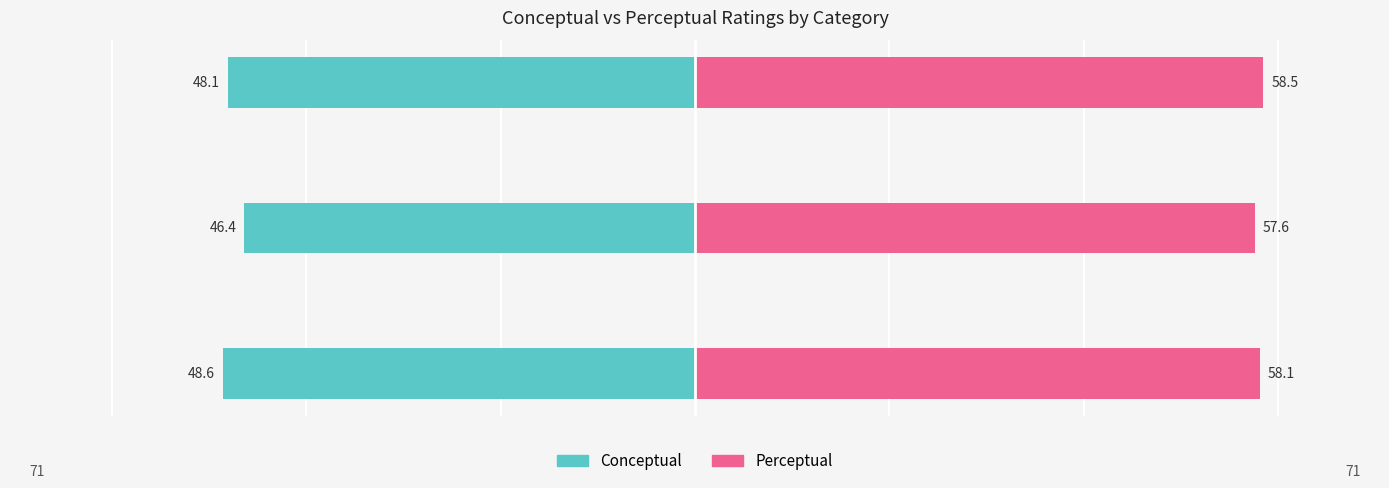

Which series changed the most between bedrooms and living_rooms?

Conceptual